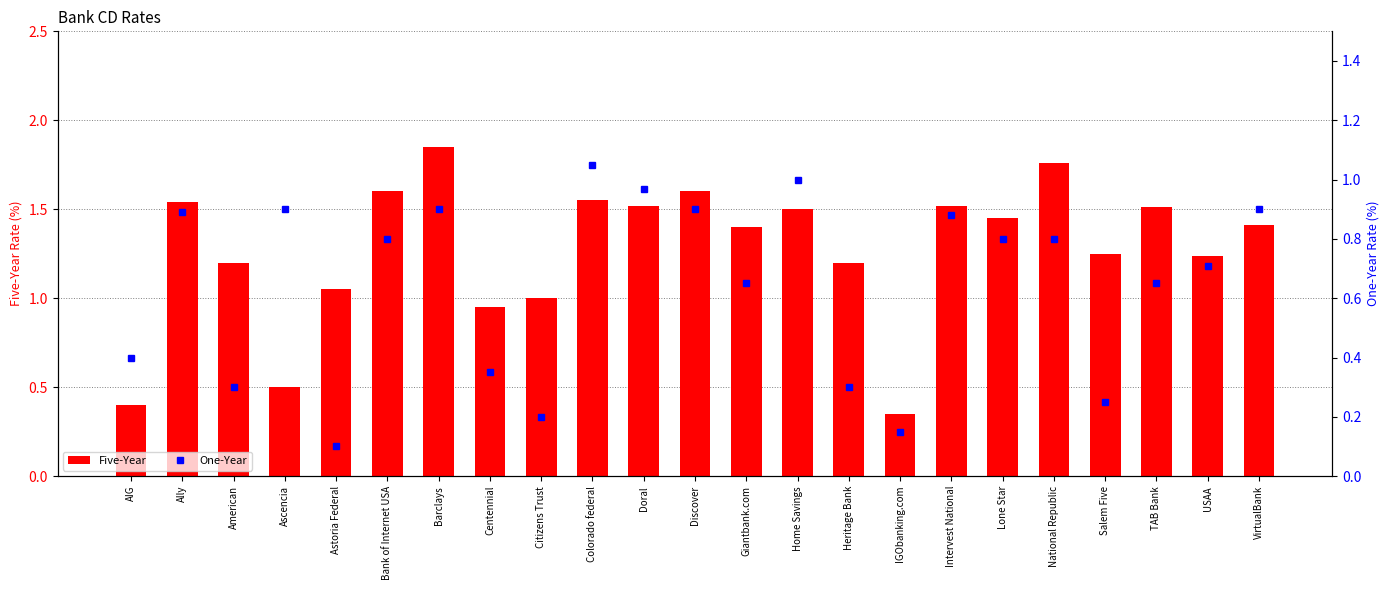

At how many categories does at least one series exceed 0?

23